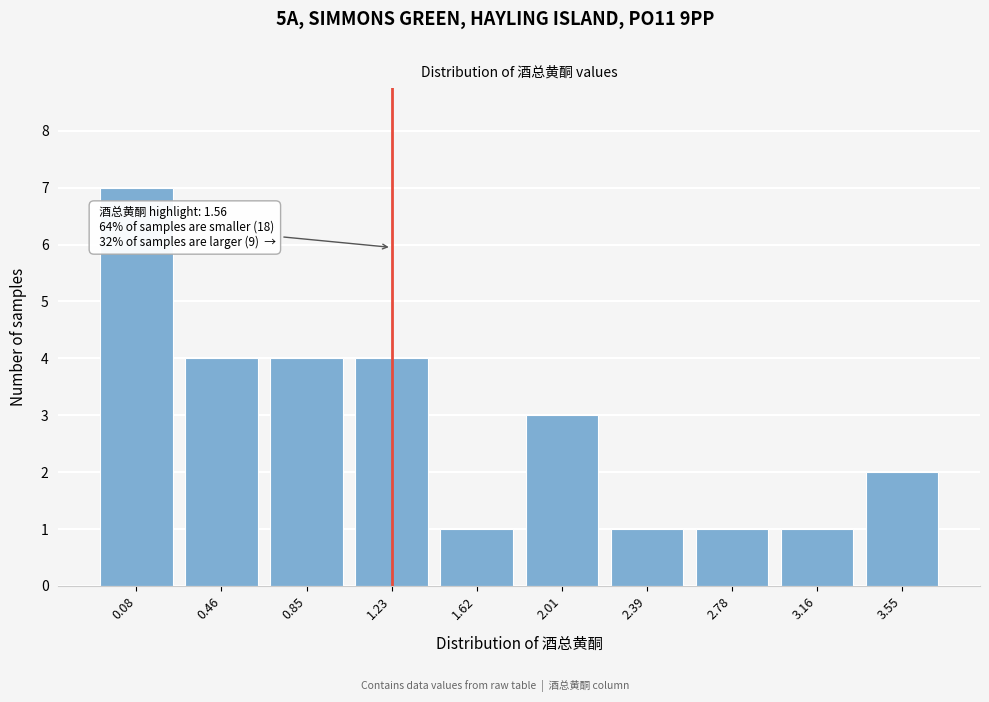

Reading right to left, list all the values displayed in this chart.

2	1	1	1	3	1	4	4	4	7